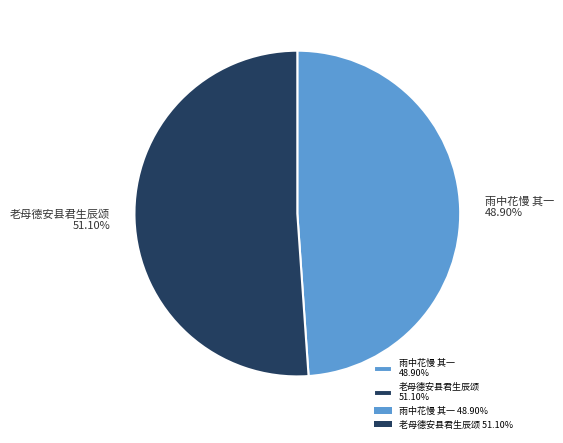

Rank the categories by value from highest to lowest.

老母德安县君生辰颂 51.10%, 雨中花慢 其一 48.90%